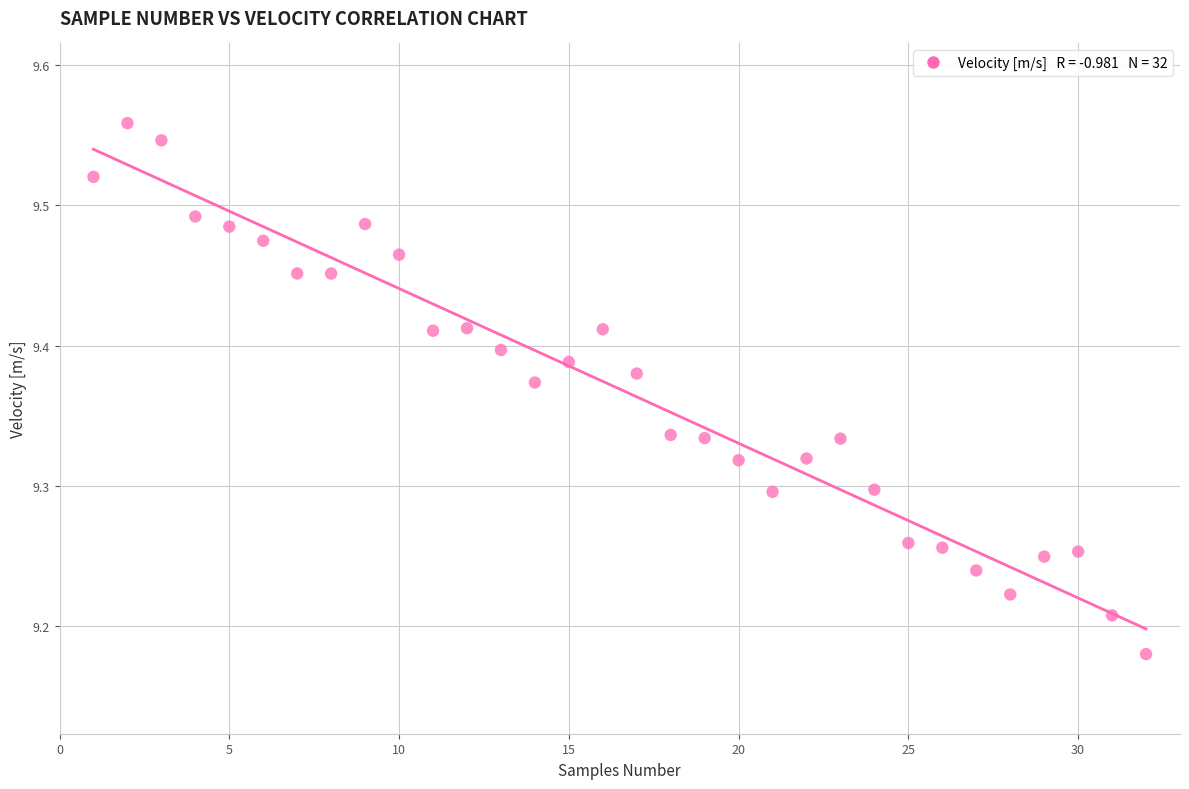

What is the range of X values (max minus min)?

31.0